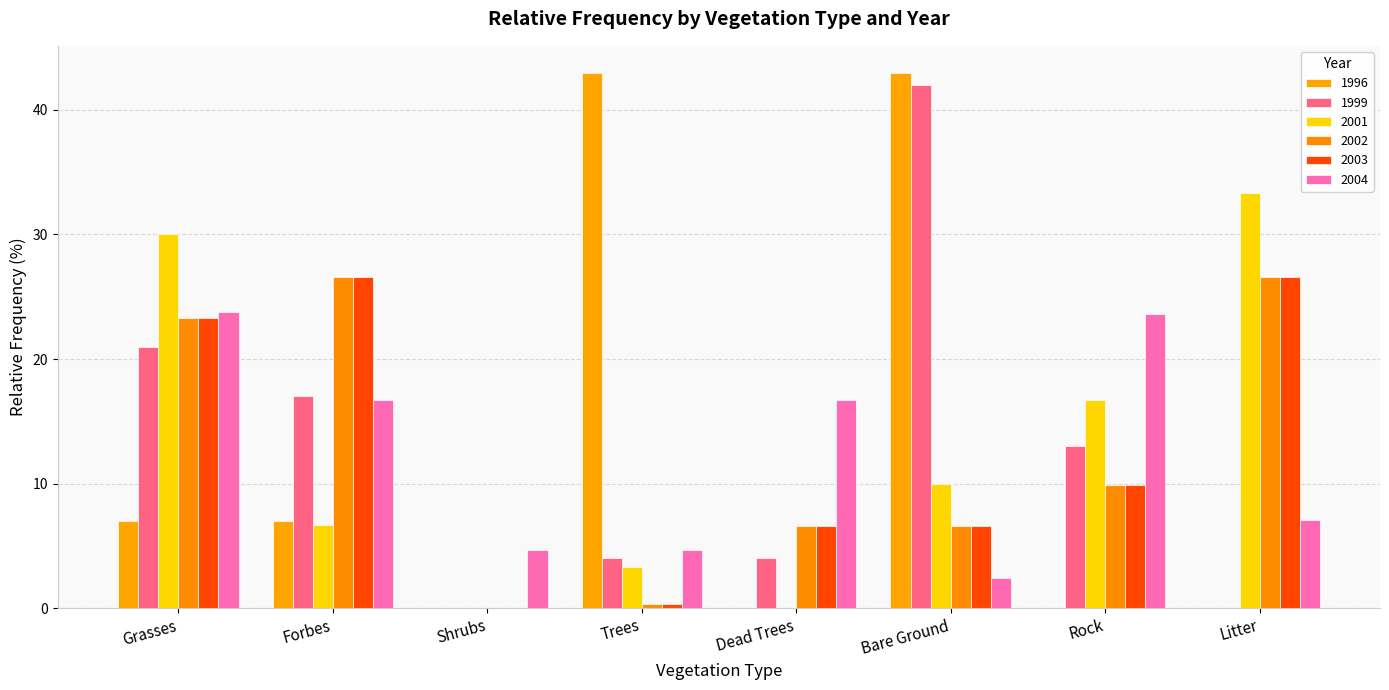

At which label is 1996 closest to 21?

Grasses